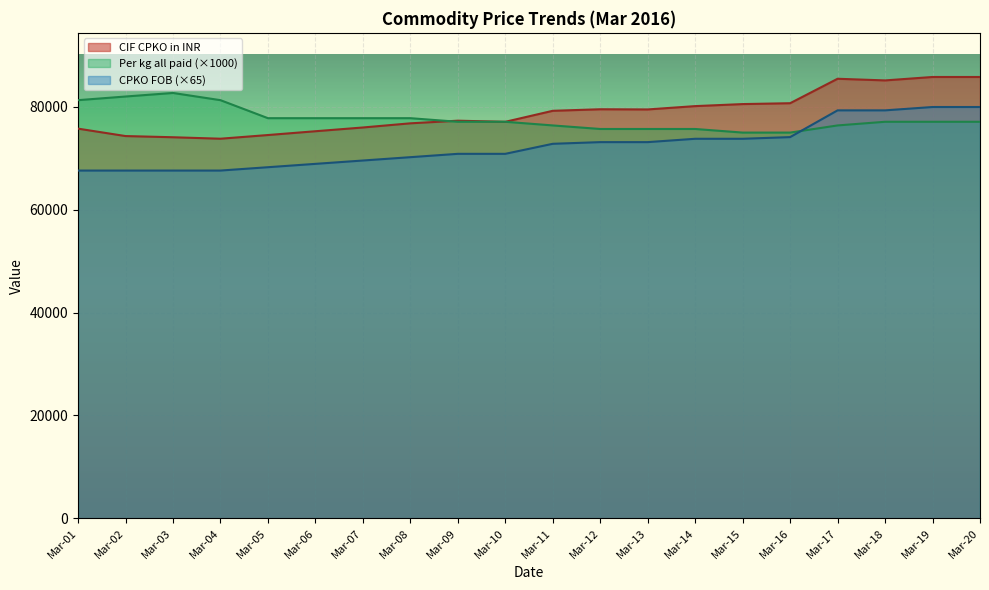

At which category does the chart reach its peak across all series?

Mar-19